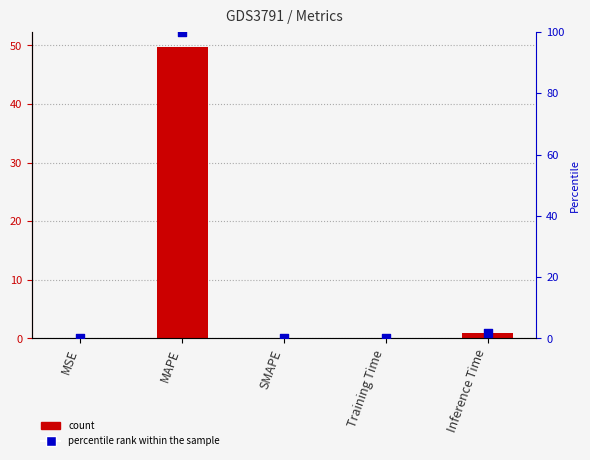

At which category is the sum across all series the highest?

MAPE